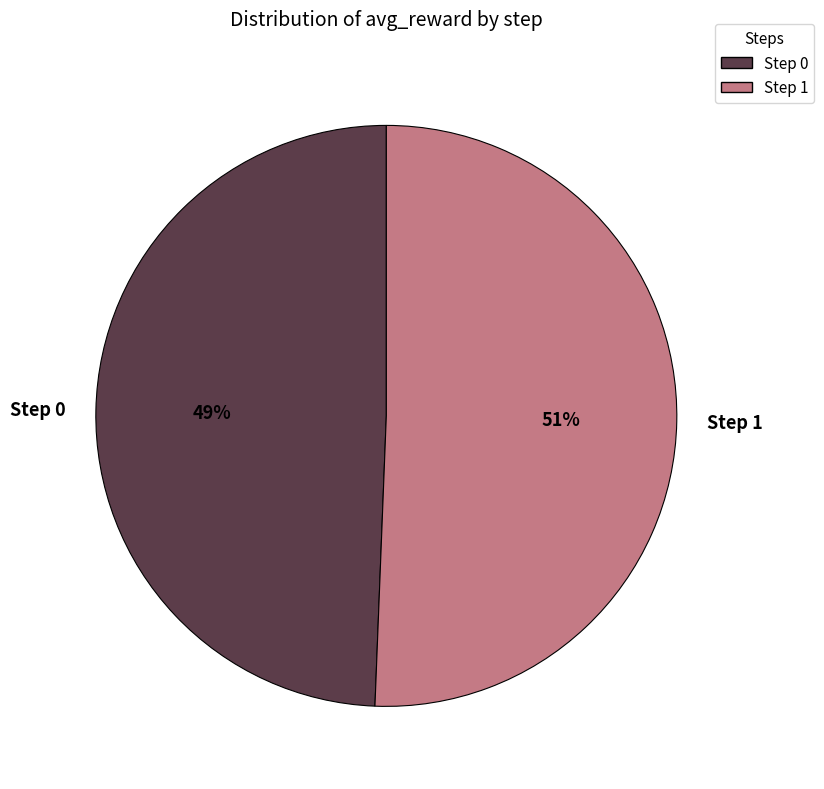

How many segments does this pie chart have?

2